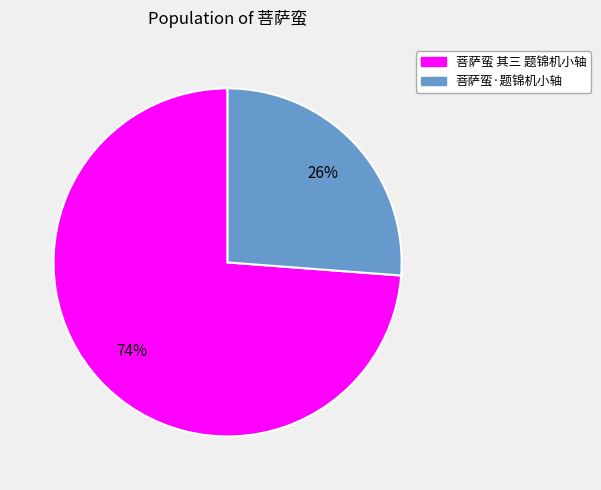

Is it true that 菩萨蛮 其三 题锦机小轴 is 61% of the pie?

False